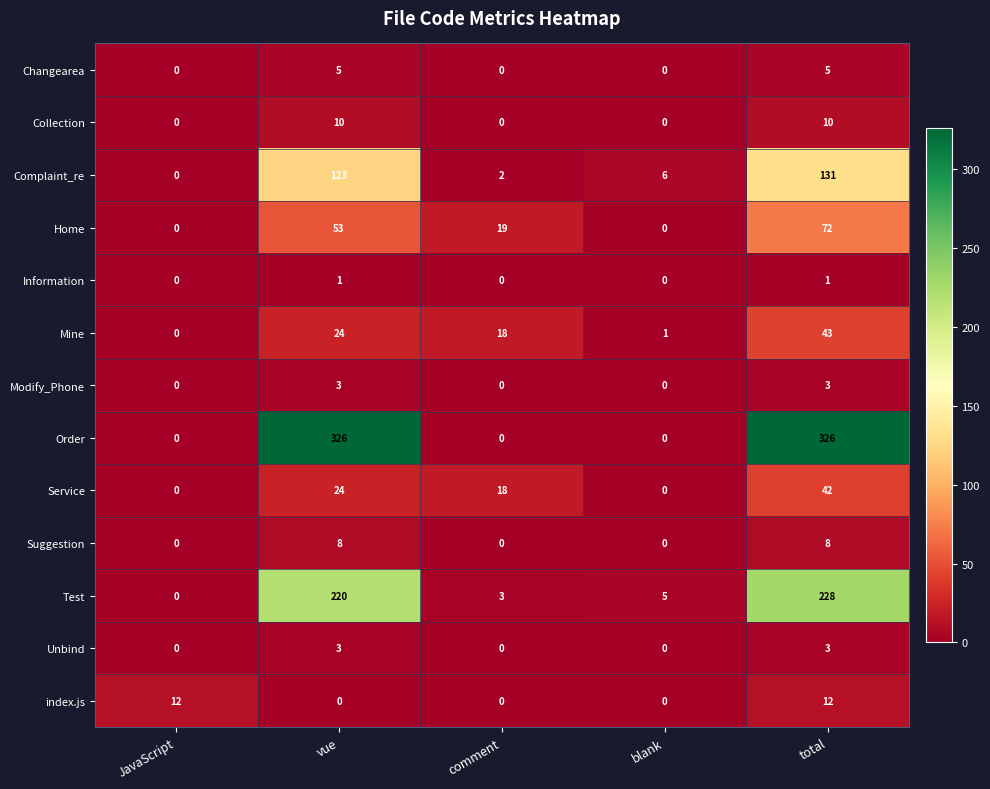

Is it true that Modify_Phone equals 3 at vue?

True